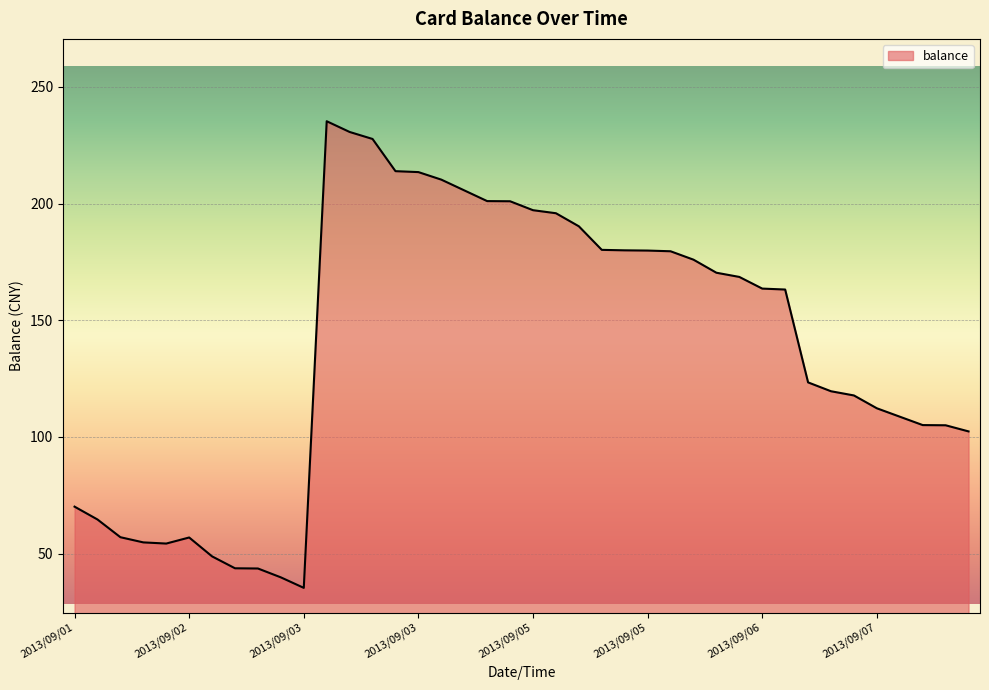

What is the difference between the maximum and minimum values?

200.0